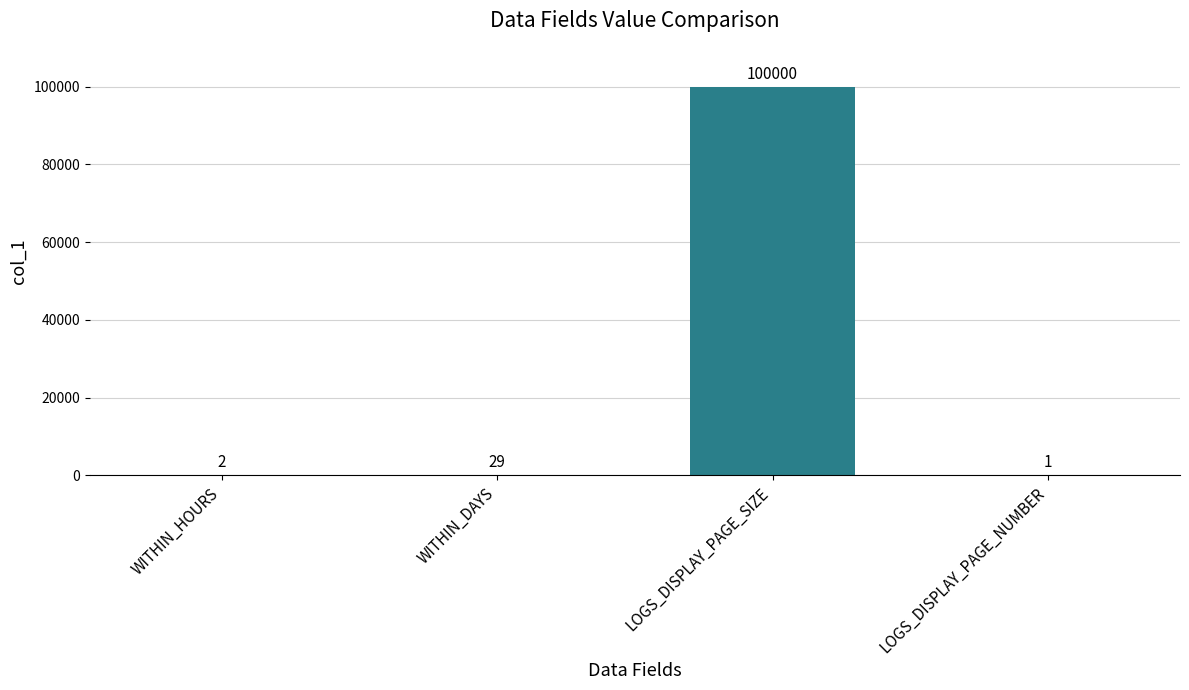

What is the sum of the values at LOGS_DISPLAY_PAGE_NUMBER and WITHIN_HOURS?

3